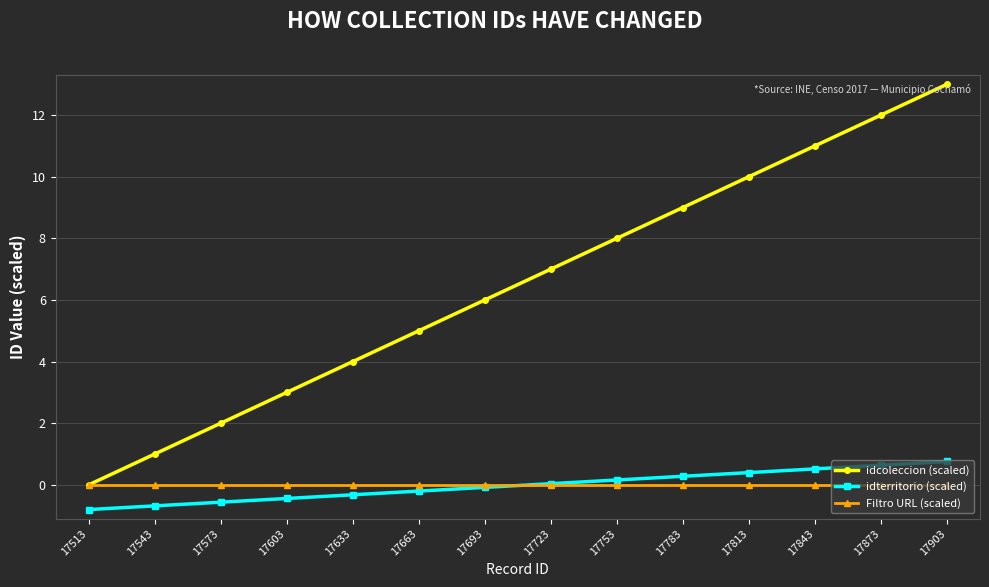

Which series has the widest spread of values?

idcoleccion (scaled)